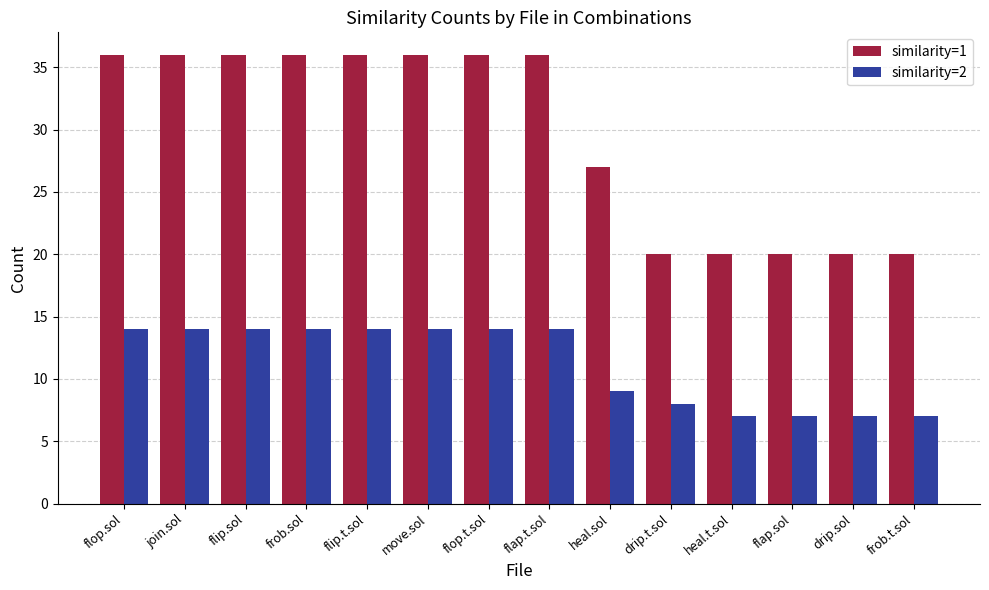

Is the value of similarity=1 at frob.sol greater than the value of similarity=2 at flop.t.sol?

Yes